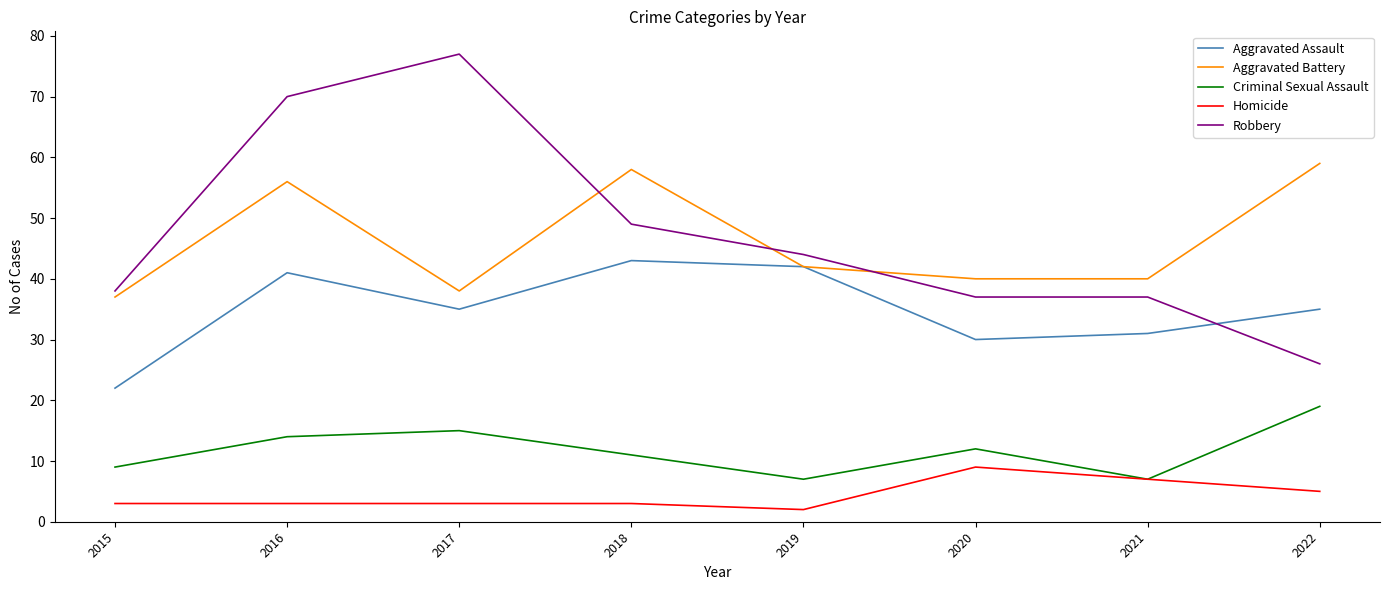

Is the value of Homicide at 2022 greater than the value of Robbery at 2021?

No